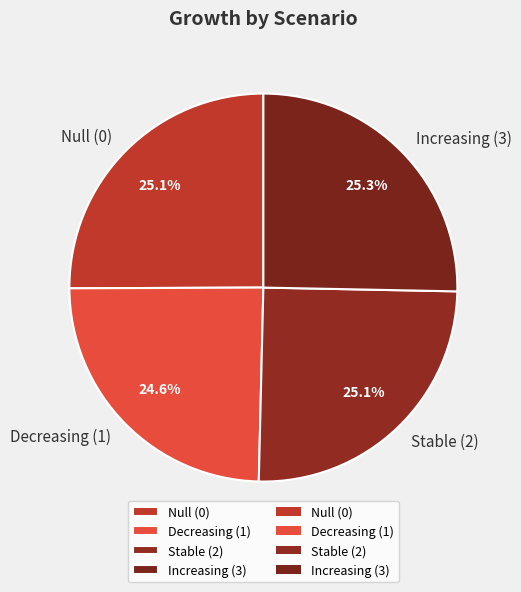

Between Decreasing (1) and Stable (2), which is larger?

Stable (2)